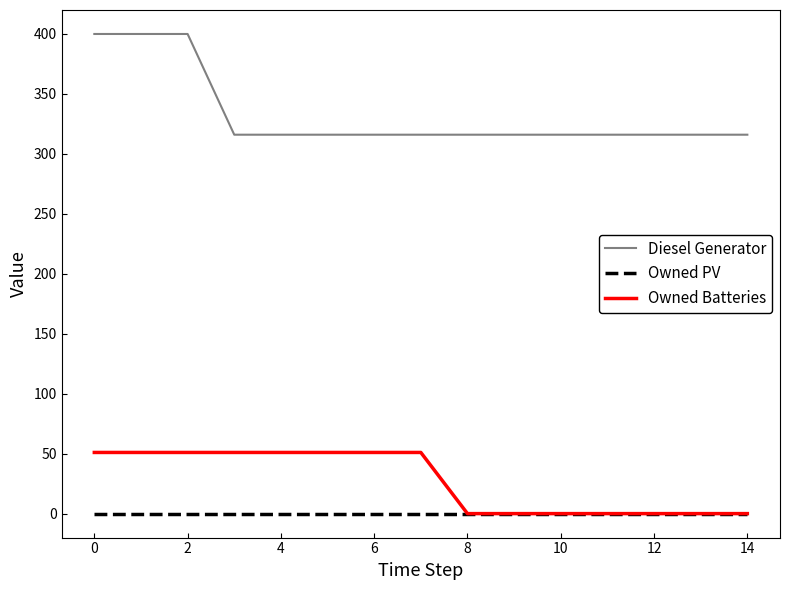

True or false: Owned Batteries and Diesel Generator cross at least once.

False